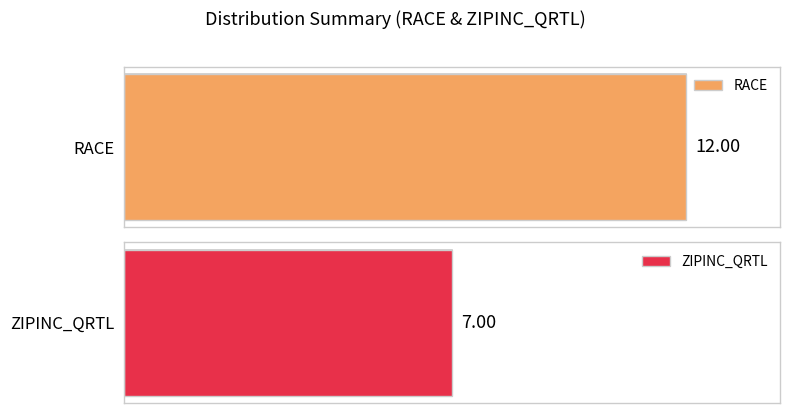

List the series in order of their peak value, lowest first.

ZIPINC_QRTL, RACE